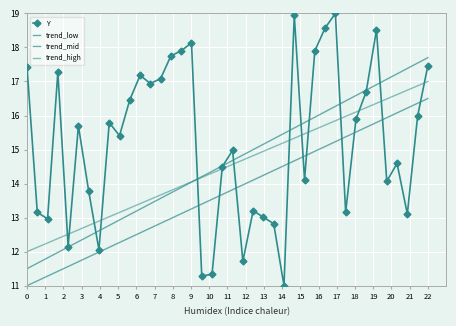

Reading left to right, transcribe all the data shown in this chart.

Y: 17.4	13.2	13.0	17.3	12.1	15.7	13.8	12.1	15.8	15.4	16.5	17.2	16.9	17.1	17.8	17.9	18.1	11.3	11.3	14.5	15.0	11.7	13.2	13.0	12.8	11.0	19.0	14.1	17.9	18.6	19.0	13.2	15.9	16.7	18.5	14.1	14.6	13.1	16.0	17.5
trend_low: 11.0	11.1	11.3	11.4	11.6	11.7	11.8	12.0	12.1	12.3	12.4	12.6	12.7	12.8	13.0	13.1	13.3	13.4	13.5	13.7	13.8	14.0	14.1	14.2	14.4	14.5	14.7	14.8	14.9	15.1	15.2	15.4	15.5	15.7	15.8	15.9	16.1	16.2	16.4	16.5
trend_mid: 11.5	11.7	11.8	12.0	12.1	12.3	12.5	12.6	12.8	12.9	13.1	13.2	13.4	13.6	13.7	13.9	14.0	14.2	14.4	14.5	14.7	14.8	15.0	15.2	15.3	15.5	15.6	15.8	16.0	16.1	16.3	16.4	16.6	16.7	16.9	17.1	17.2	17.4	17.5	17.7
trend_high: 12.0	12.1	12.3	12.4	12.5	12.6	12.8	12.9	13.0	13.2	13.3	13.4	13.5	13.7	13.8	13.9	14.1	14.2	14.3	14.4	14.6	14.7	14.8	14.9	15.1	15.2	15.3	15.5	15.6	15.7	15.8	16.0	16.1	16.2	16.4	16.5	16.6	16.7	16.9	17.0